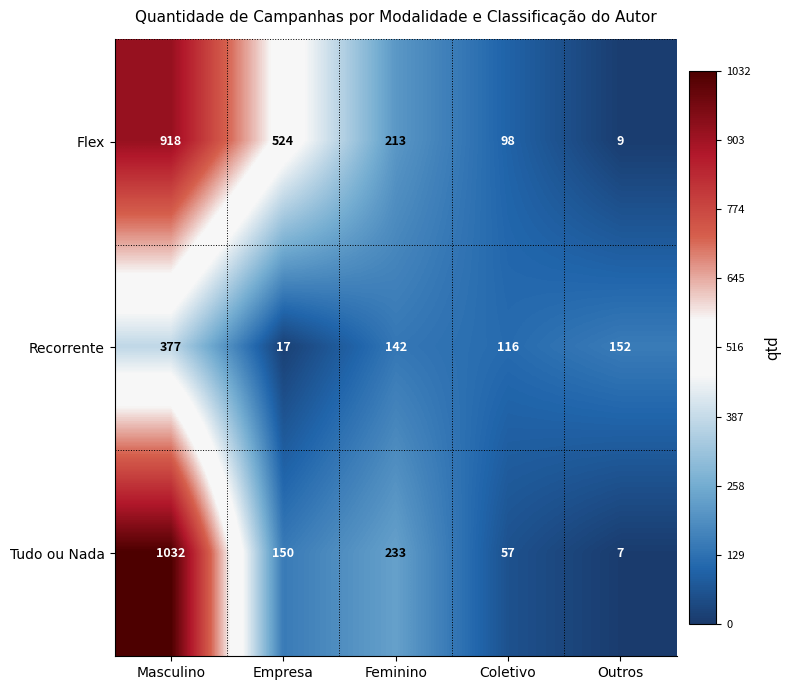

At which category does the chart reach its peak across all series?

Masculino